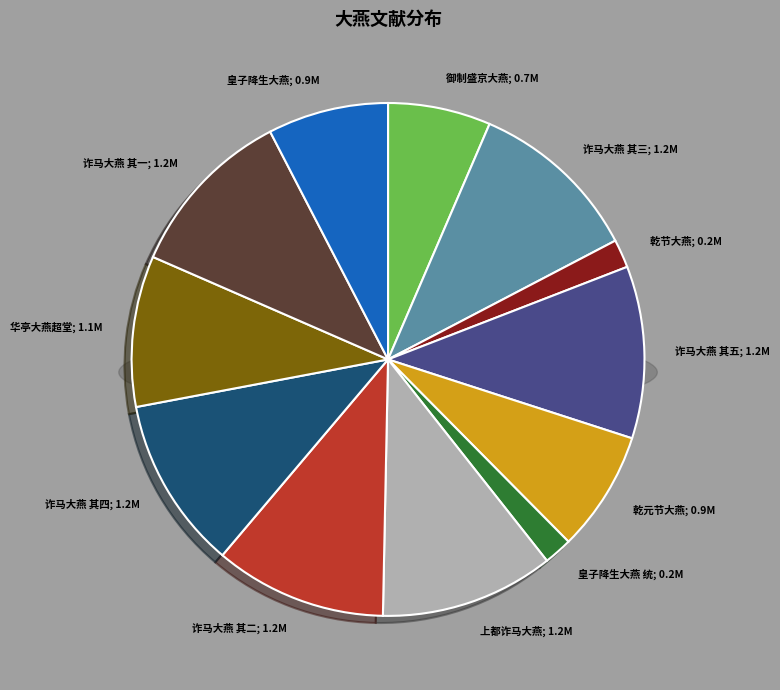

Is the sum of 上都诈马大燕五首 其一 and 集英殿皇子降生大燕教坊乐语口统 greater than half?

No